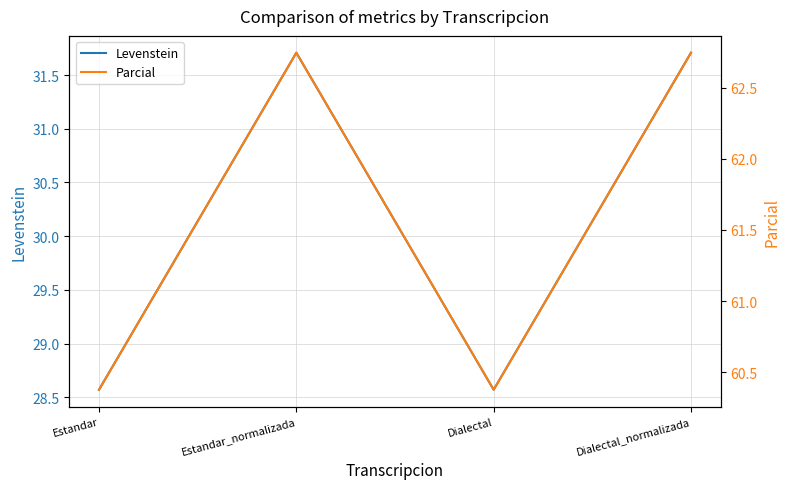

Reading left to right, what are all the values shown in this chart?

Levenstein: Estandar=28.6	Estandar_normalizada=31.7	Dialectal=28.6	Dialectal_normalizada=31.7
Parcial: Estandar=60.4	Estandar_normalizada=62.7	Dialectal=60.4	Dialectal_normalizada=62.7